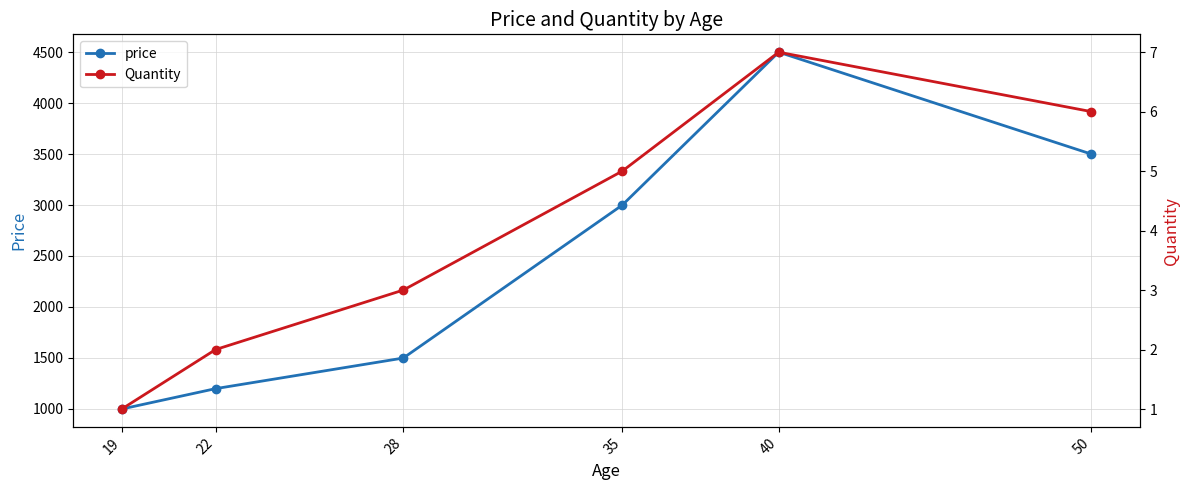

What is the difference between the Quantity values at 50 and 22?

4